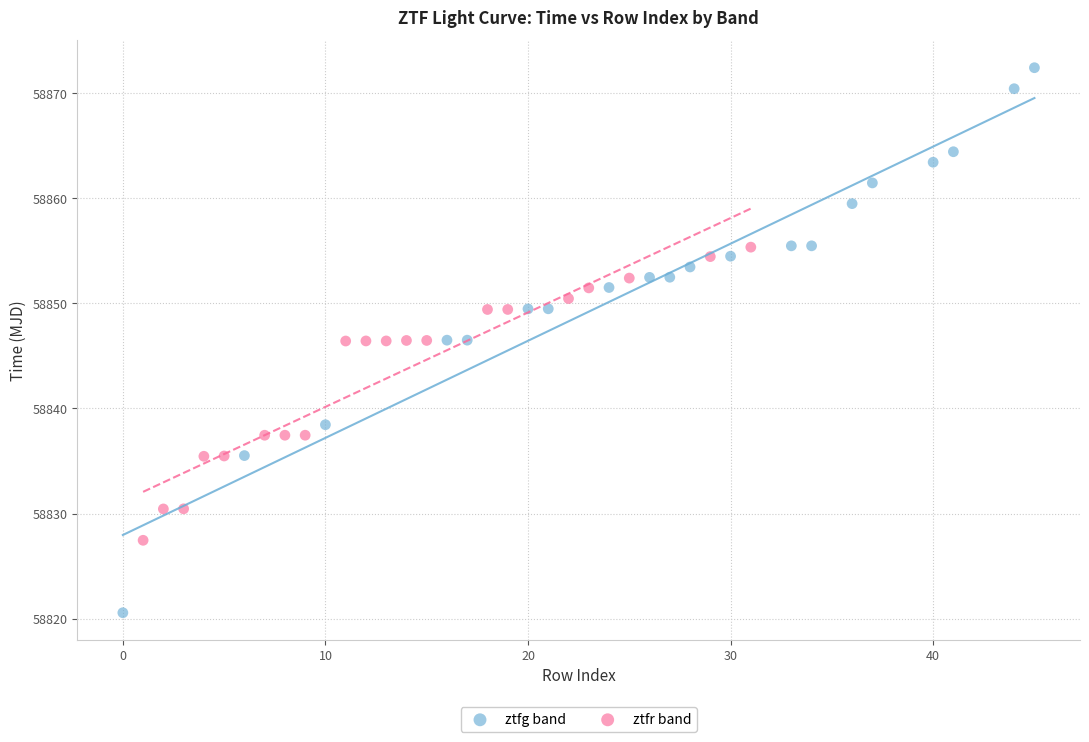

Which series reaches the minimum Y coordinate?

ztfg band